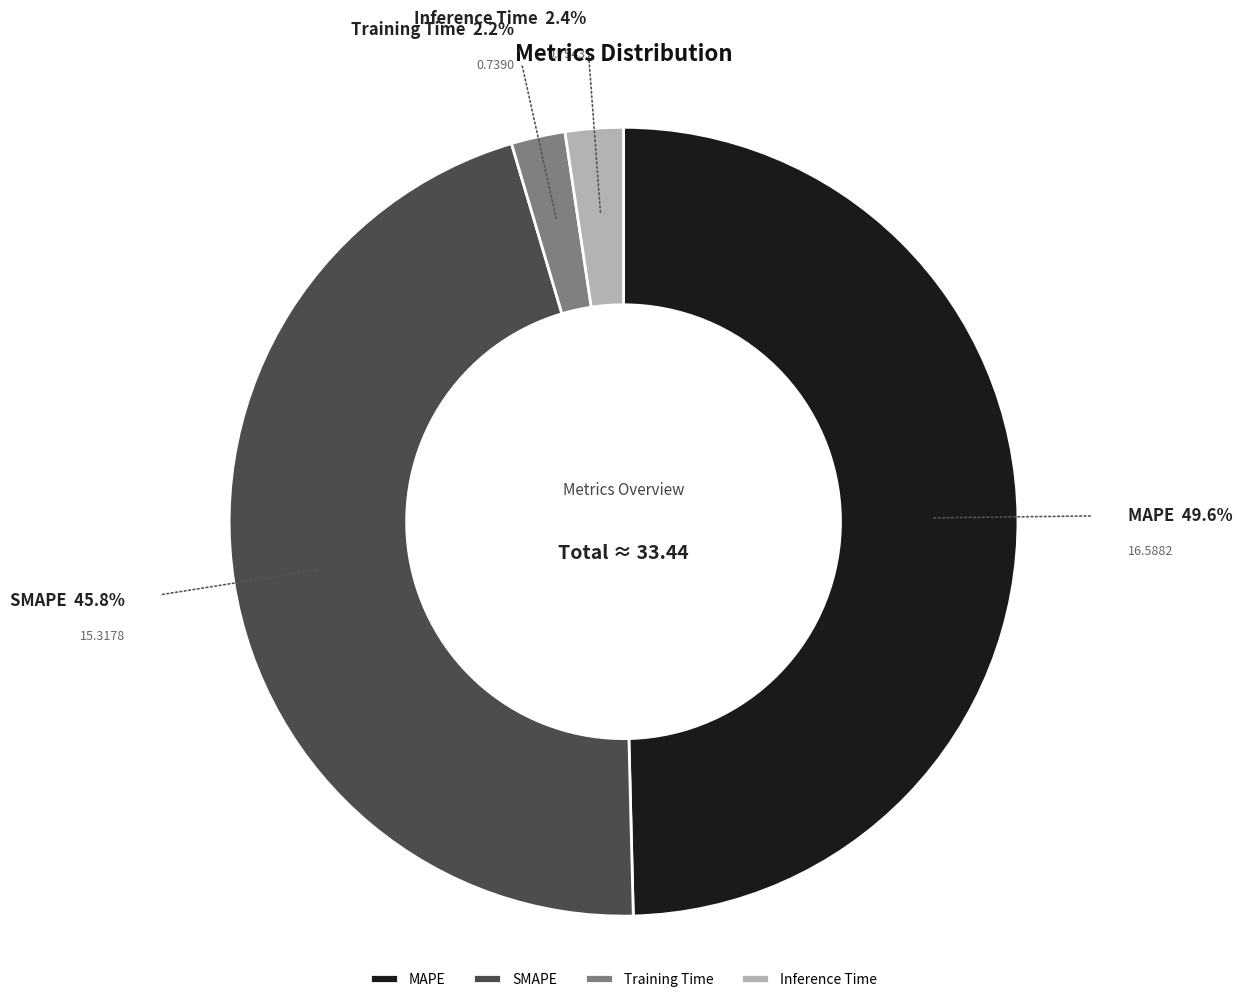

How many segments does this pie chart have?

4